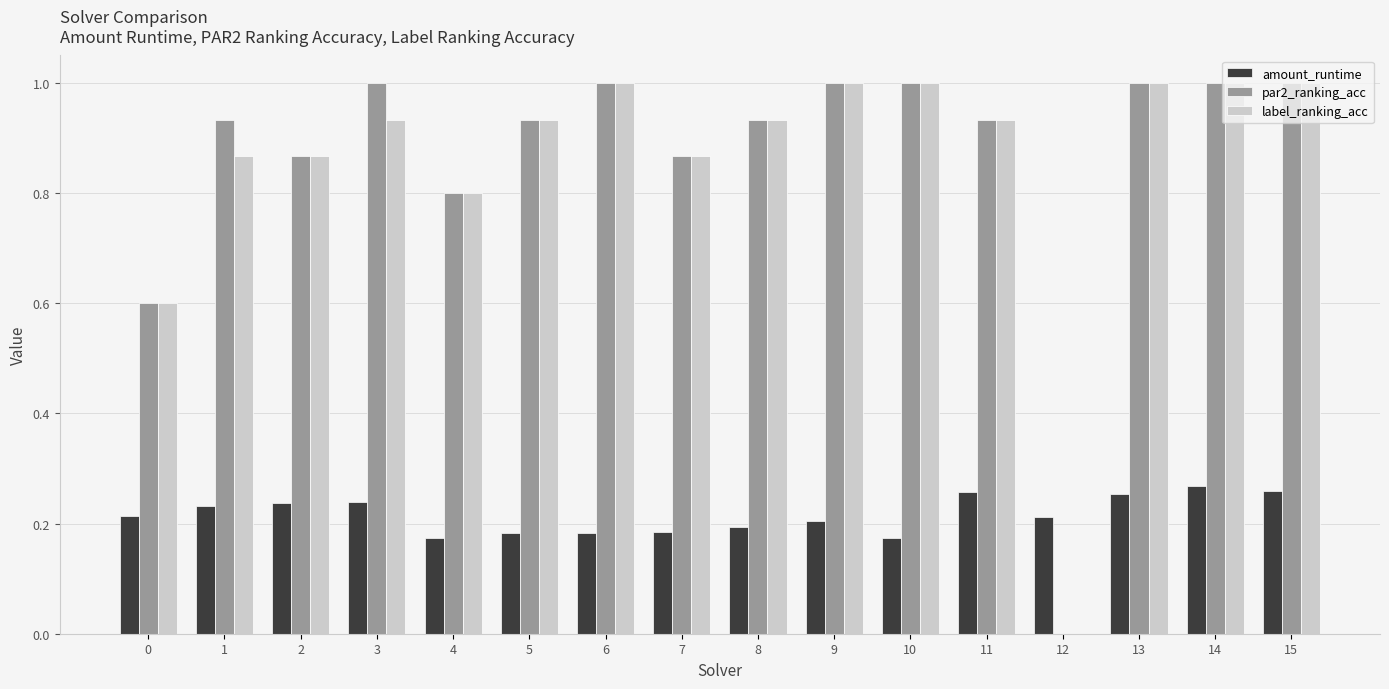

What is the sum of all label_ranking_acc values?

13.7